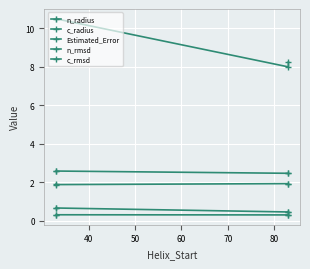

True or false: c_rmsd and n_rmsd cross at least once.

False